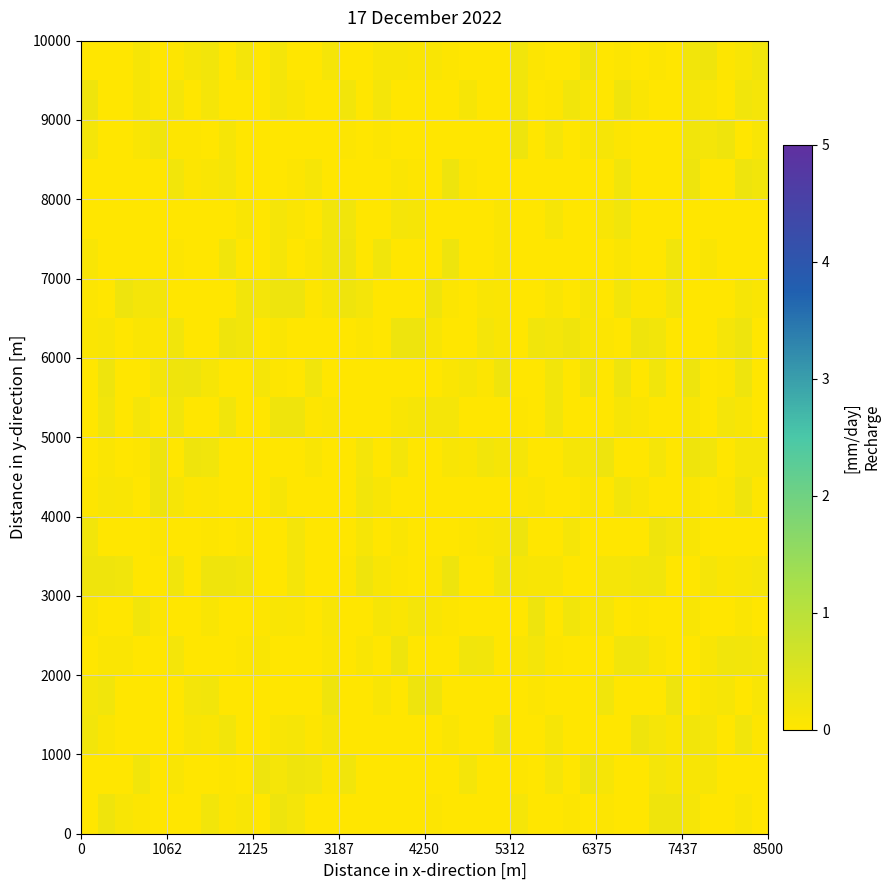

How many distinct data groups are displayed?

20